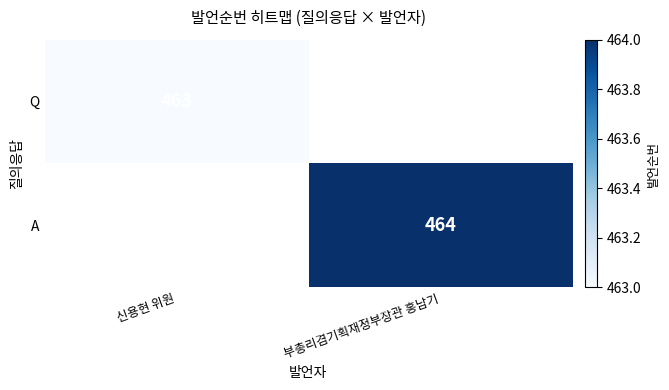

At how many categories does at least one series exceed 448?

2